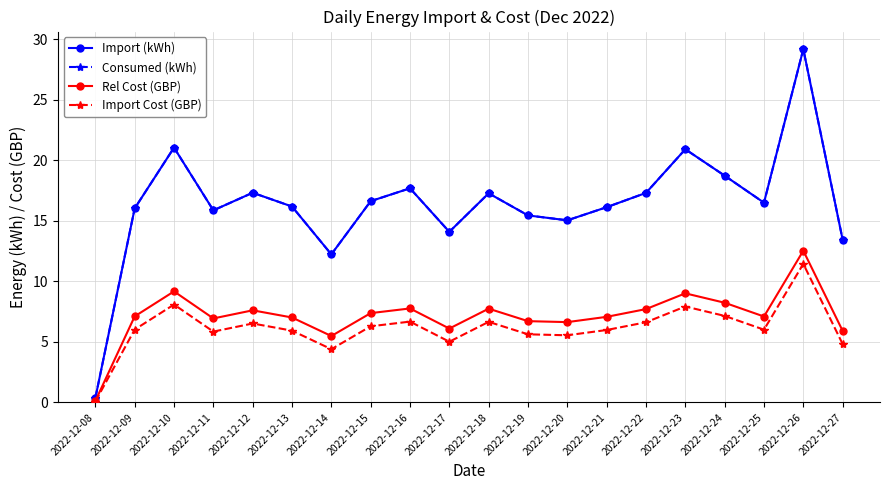

Reading left to right, what are all the values shown in this chart?

Import (kWh): 0.4	16.0	21.0	15.9	17.3	16.2	12.2	16.6	17.7	14.1	17.3	15.4	15.0	16.1	17.3	20.9	18.7	16.5	29.2	13.4
Consumed (kWh): 0.4	16.0	21.0	15.9	17.3	16.2	12.2	16.6	17.7	14.1	17.3	15.4	15.0	16.1	17.3	20.9	18.7	16.5	29.2	13.4
Rel Cost (GBP): 0.1	7.1	9.2	6.9	7.6	7.0	5.5	7.4	7.8	6.1	7.7	6.7	6.6	7.1	7.7	9.0	8.2	7.1	12.5	5.9
Import Cost (GBP): 0.1	6.0	8.1	5.9	6.5	5.9	4.4	6.3	6.7	5.0	6.7	5.6	5.5	6.0	6.6	7.9	7.1	6.0	11.4	4.8